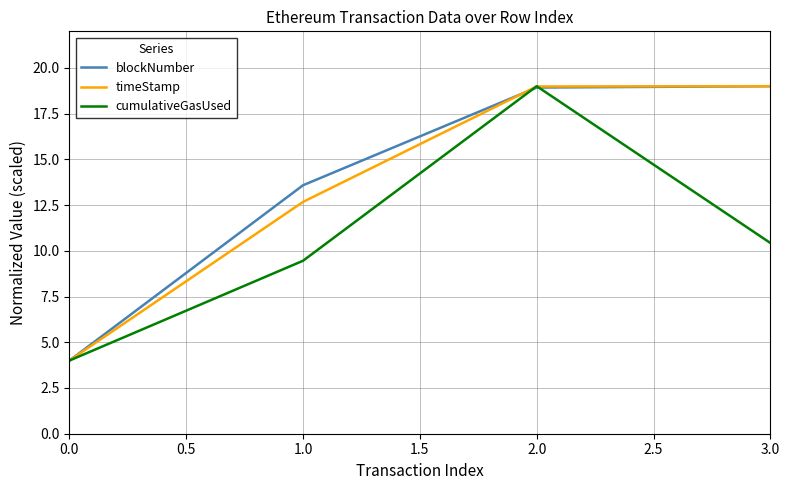

What is the spread (max minus min) of values at 1.0?

4.1